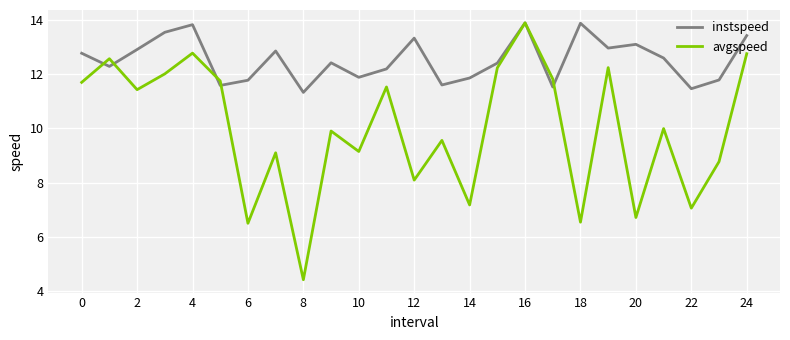

Which series has the largest total across all categories?

instspeed